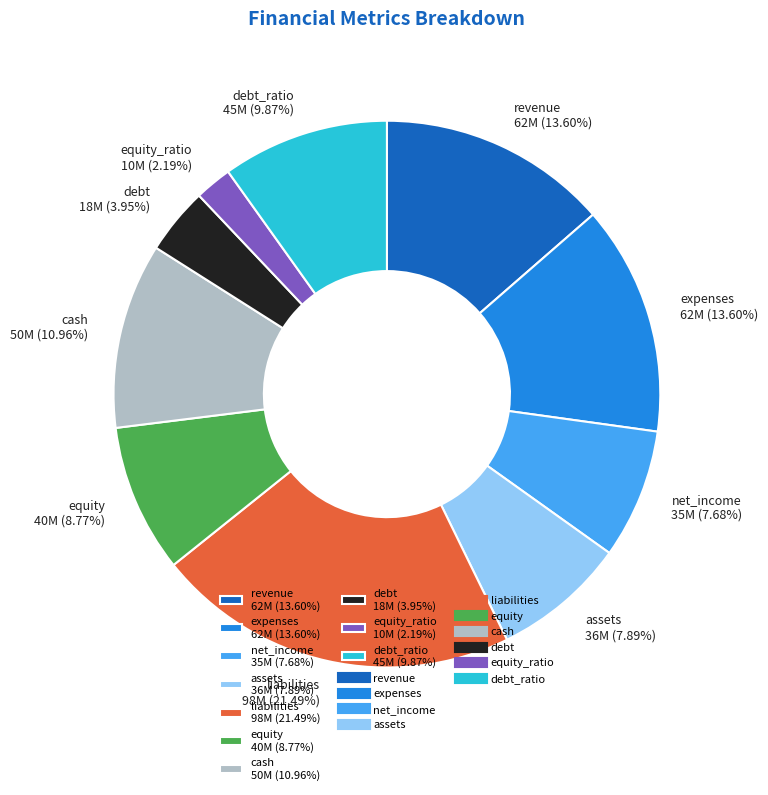

Approximately how many times larger is the value at revenue 62M (13.60%) compared to cash 50M (10.96%)?

1.2